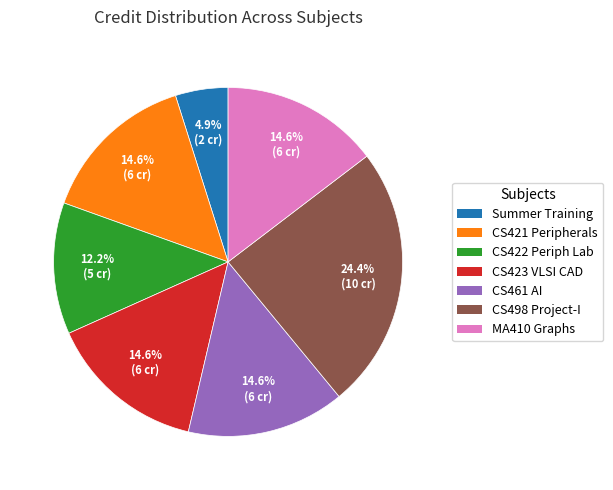

Is there any slice that represents more than half of the pie?

No